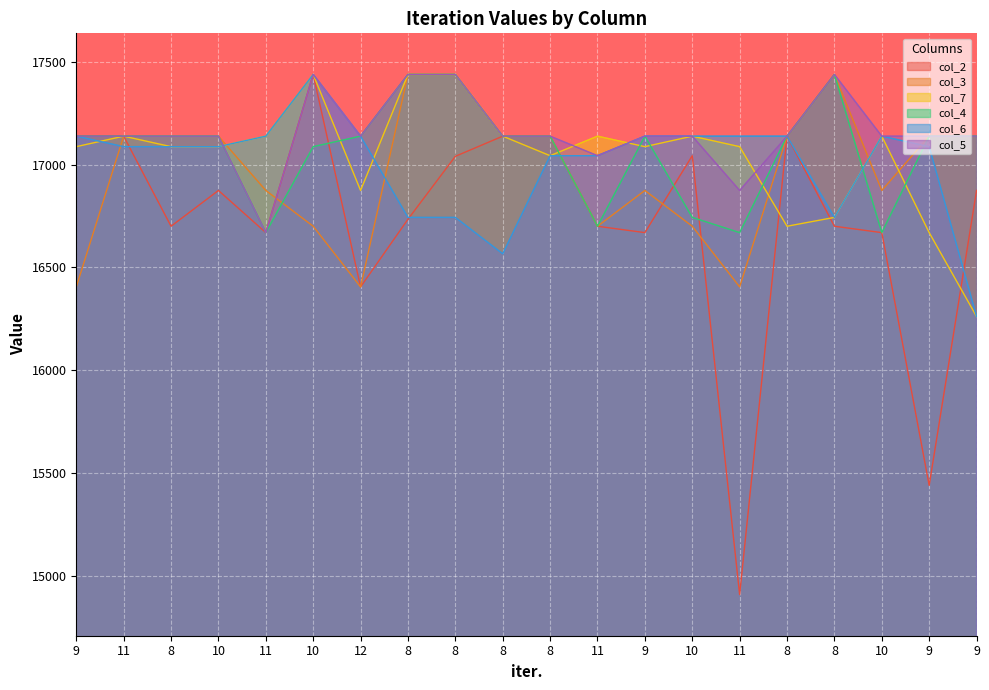

What value does the col_2 series have at 11, to the nearest 10?

16700